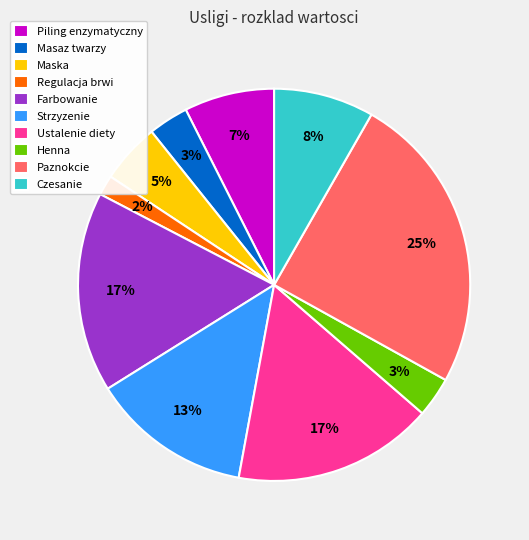

Between Maska and Strzyzenie, which is larger?

Strzyzenie